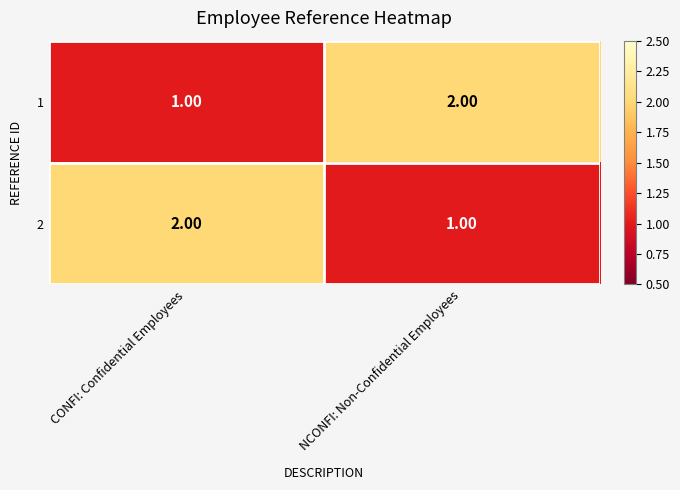

What is the total value across all series at NCONFI: Non-Confidential Employees?

3